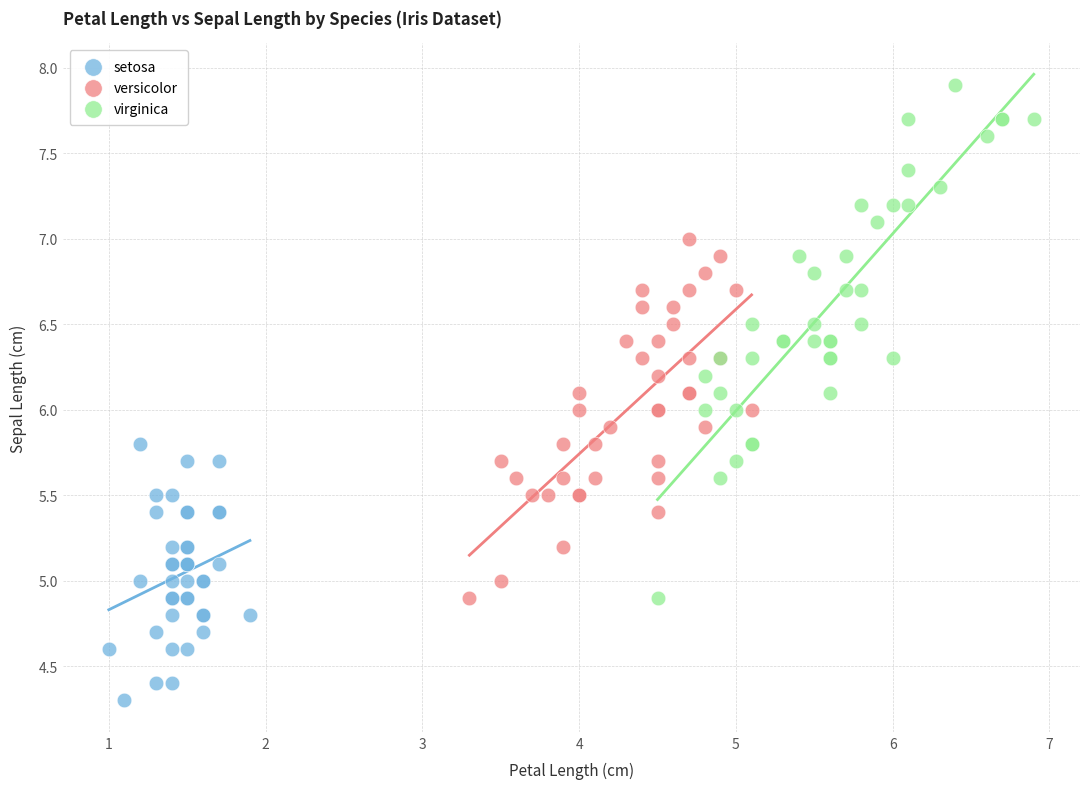

What are all the series names shown in the legend?

setosa, versicolor, virginica